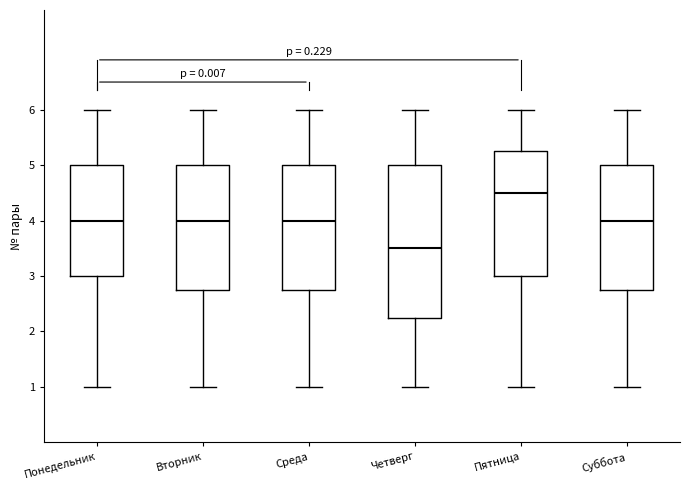

Where is the lower edge of the box for Вторник on the y-axis? The values are not printed on the chart, so give them approximately, as read against the axis.

2.8